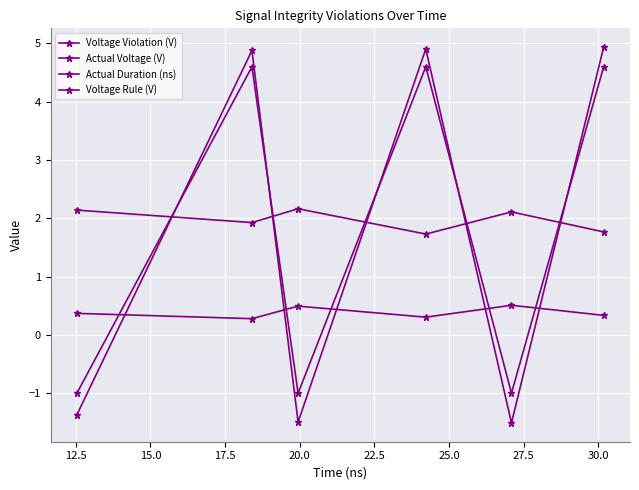

How many lines are shown in the chart?

4